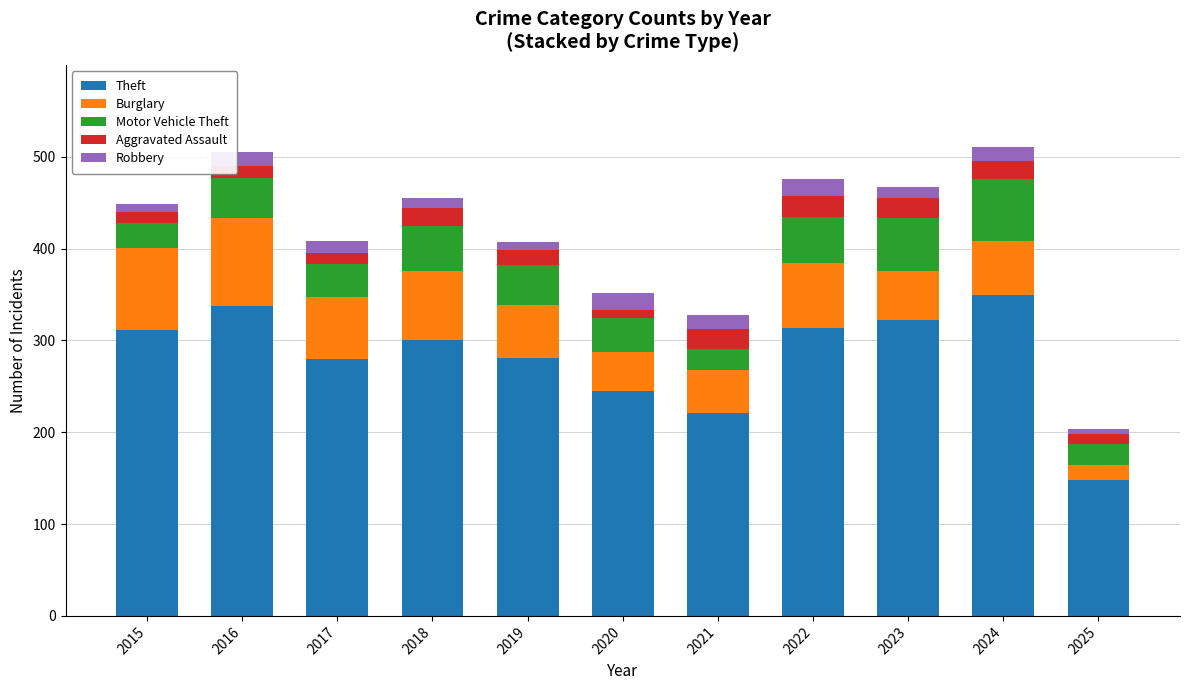

What is the sum of all Theft values?

3108